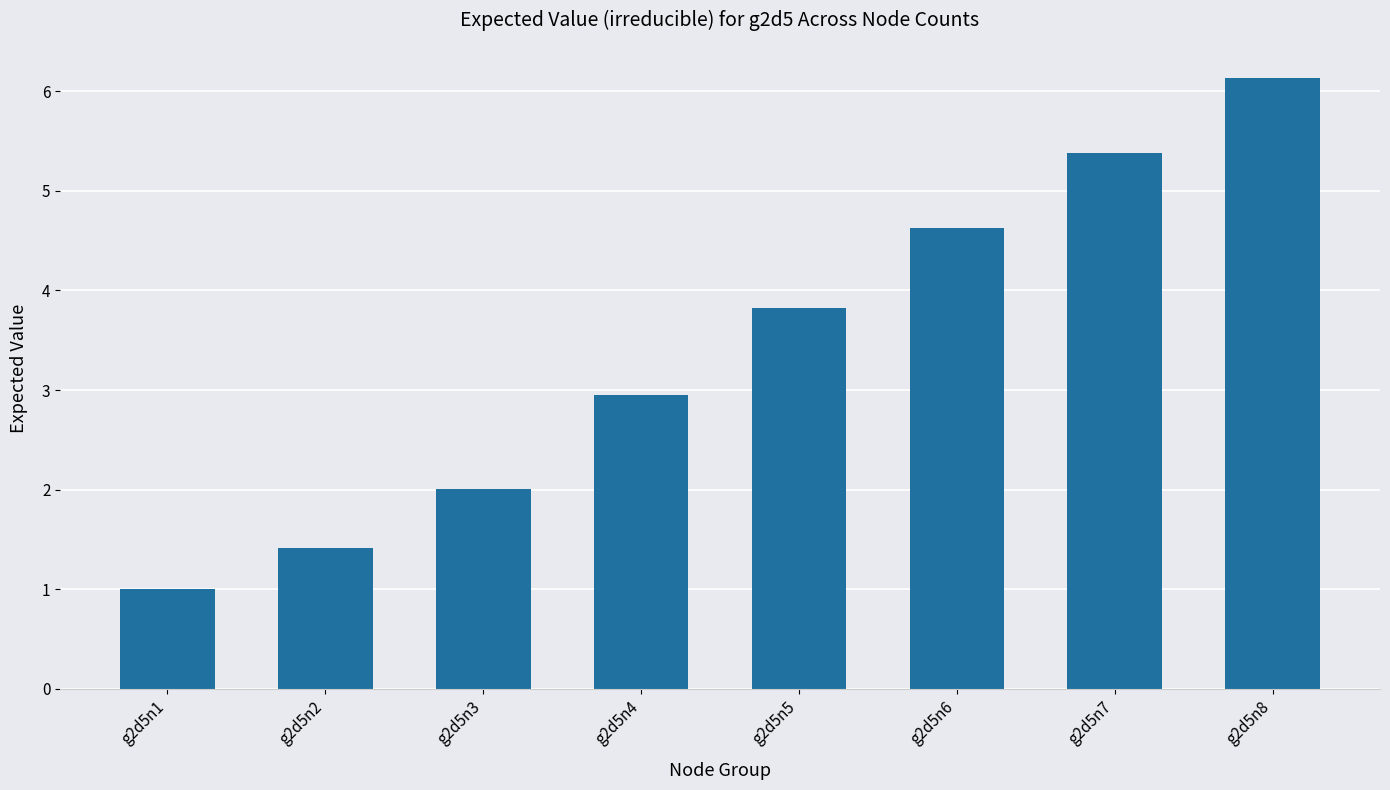

What is the value of the 6th bar from the left?

4.6